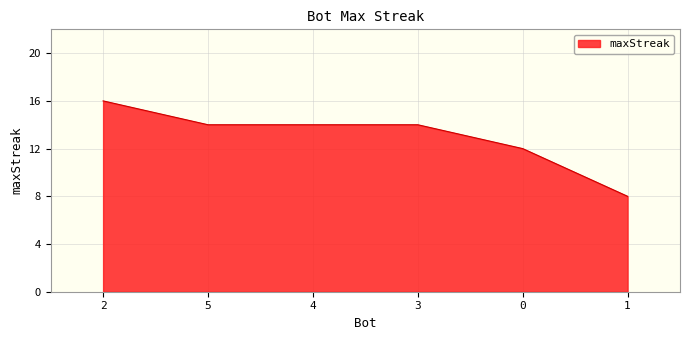

Is it true that the value at 5 is 14?

True